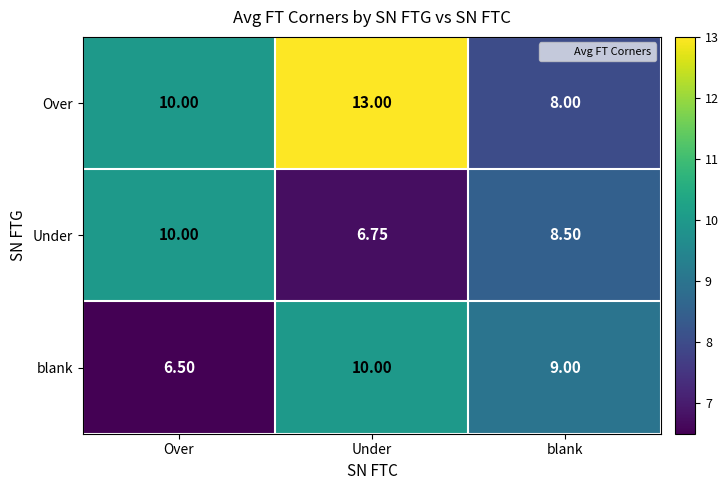

Which label corresponds to the smallest value in the chart?

Over